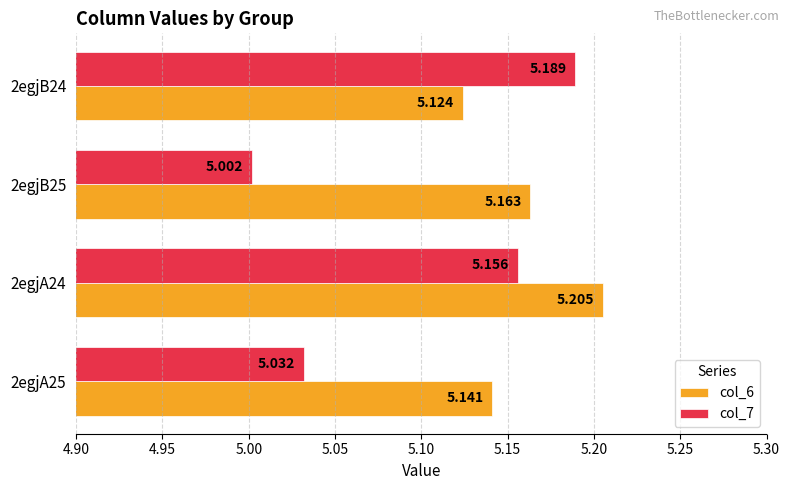

What are all the series names shown in the legend?

col_6, col_7